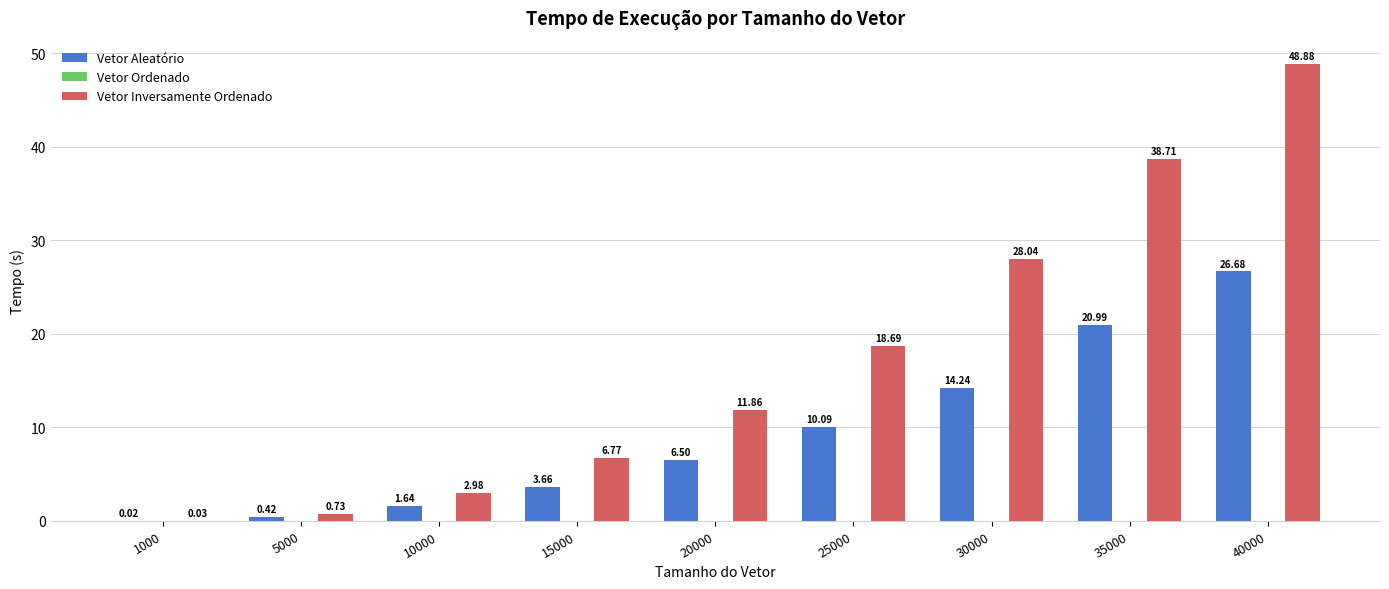

What is the difference between the Vetor Inversamente Ordenado values at 5000 and 10000?

2.2